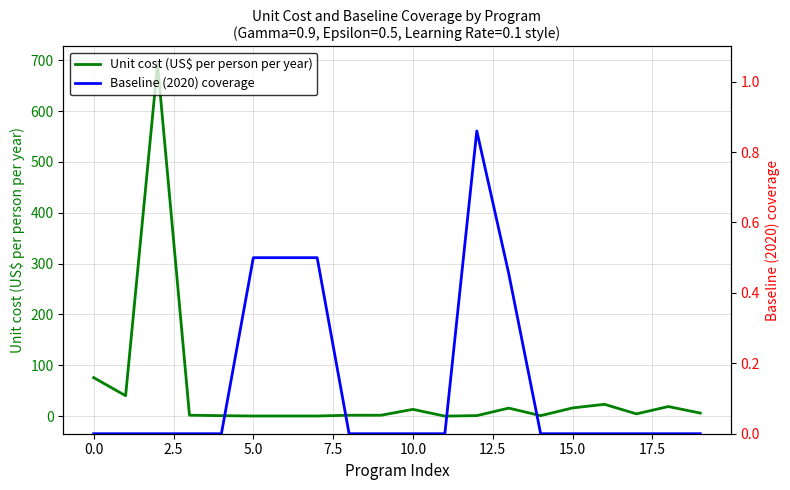

Between 2.5 and 12, which series saw the biggest shift?

Unit cost (US$ per person per year)